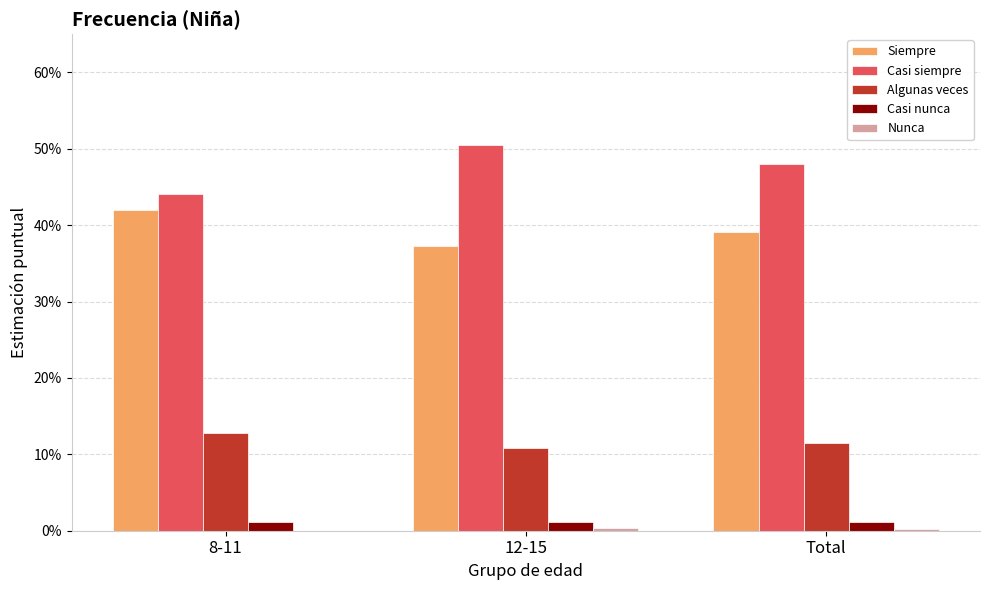

Which series has the largest total across all categories?

Casi siempre